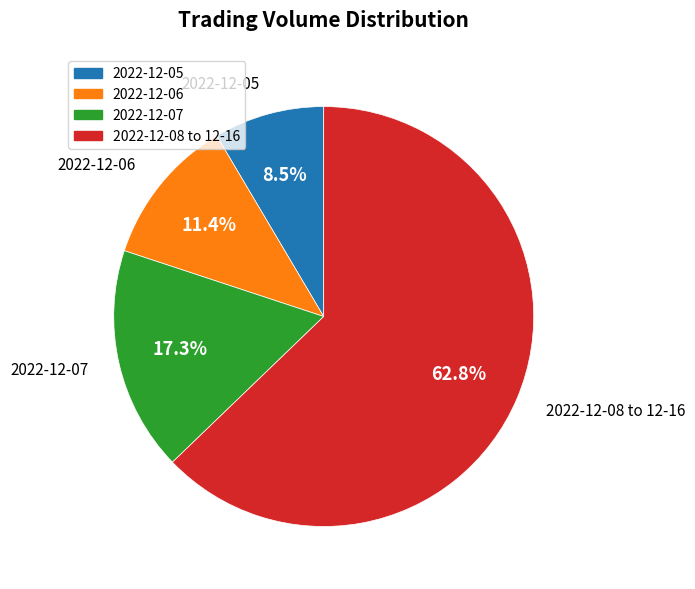

Is there any slice that represents more than half of the pie?

Yes